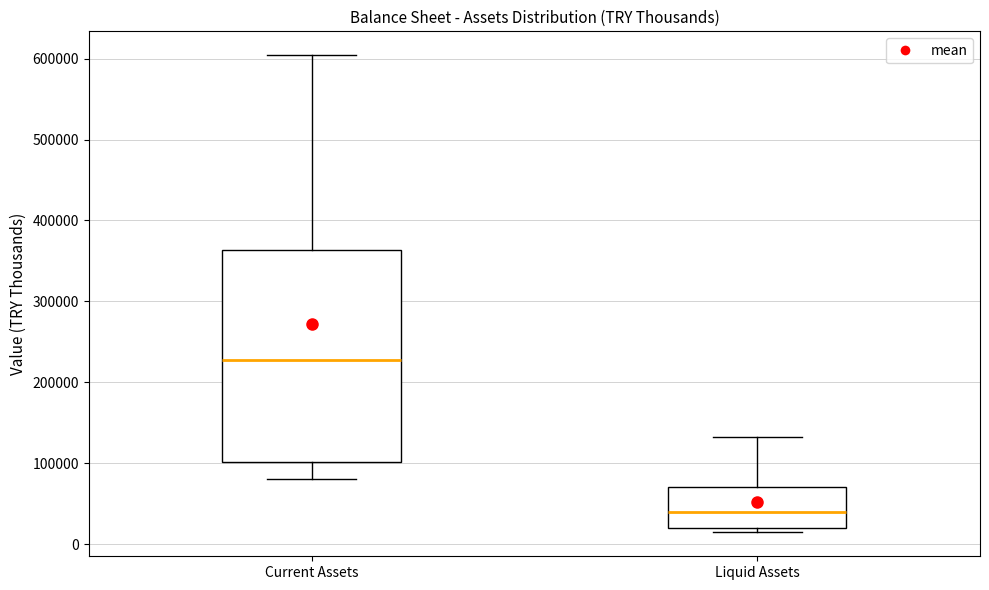

Which box has the lowest median line?

Liquid Assets